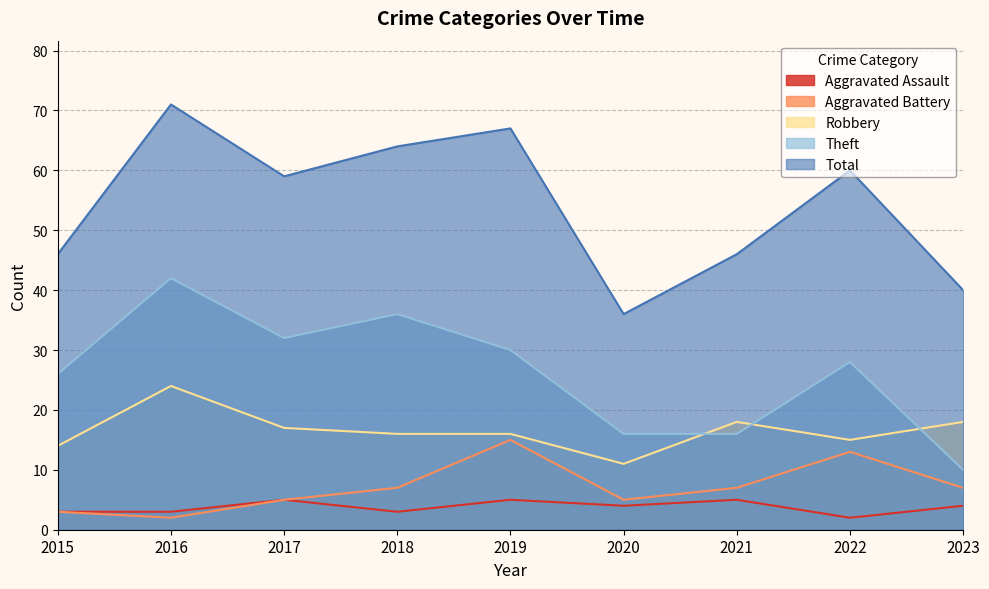

Is the value of Theft at 2023 greater than the value of Aggravated Assault at 2022?

Yes